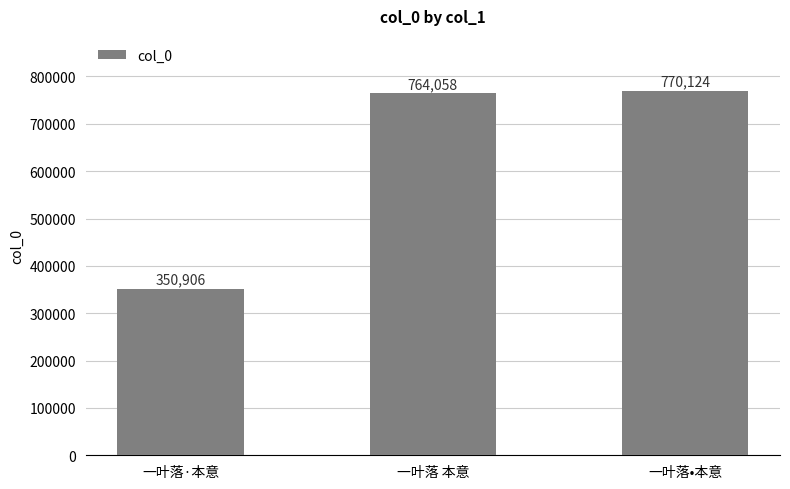

What is the sum of all values?

1885088